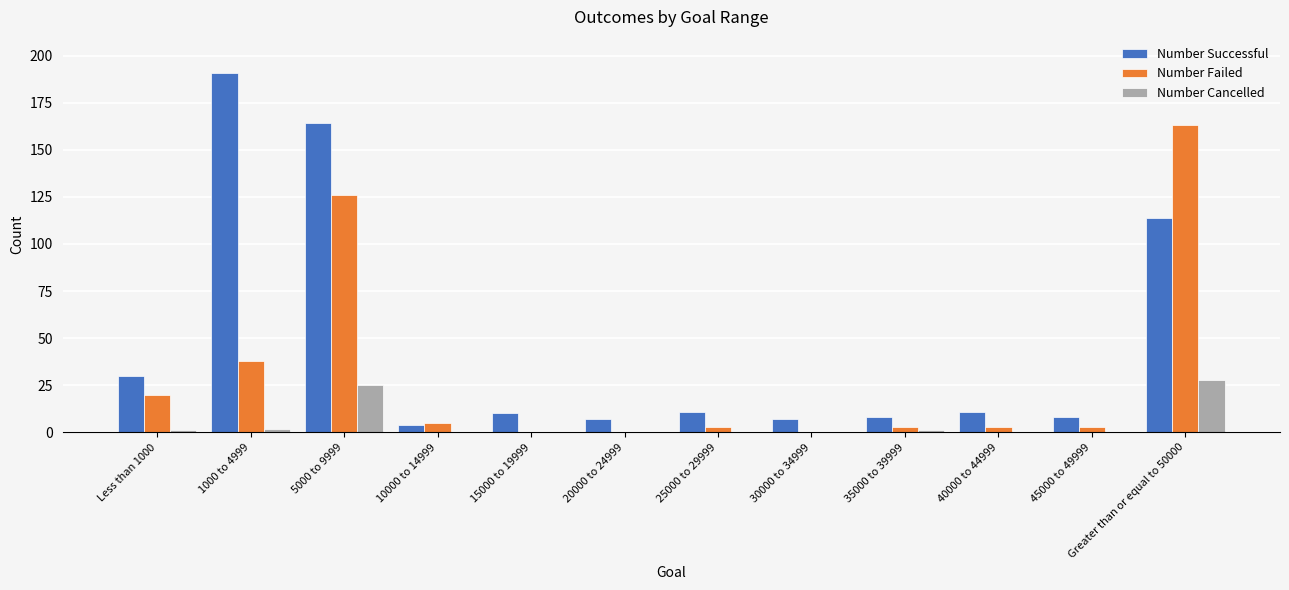

Which series has the largest total across all categories?

Number Successful